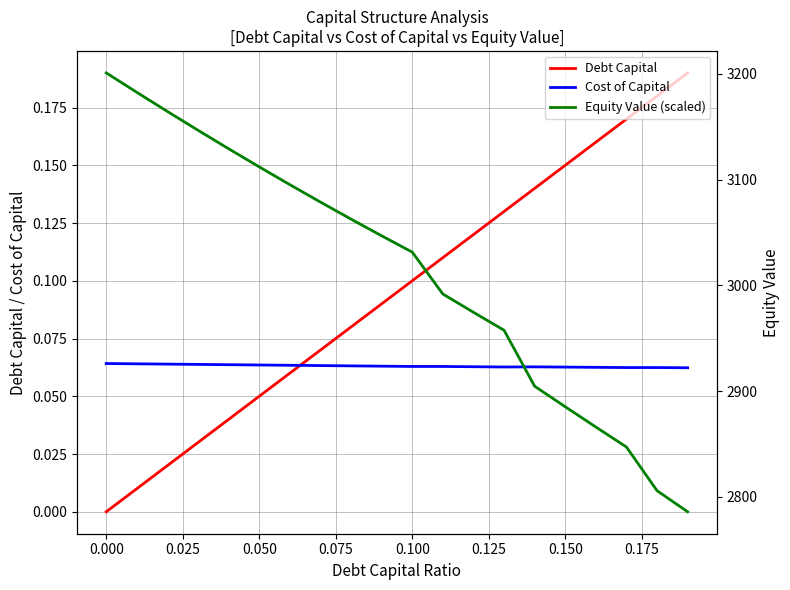

Which series has the largest total across all categories?

Equity Value (scaled)